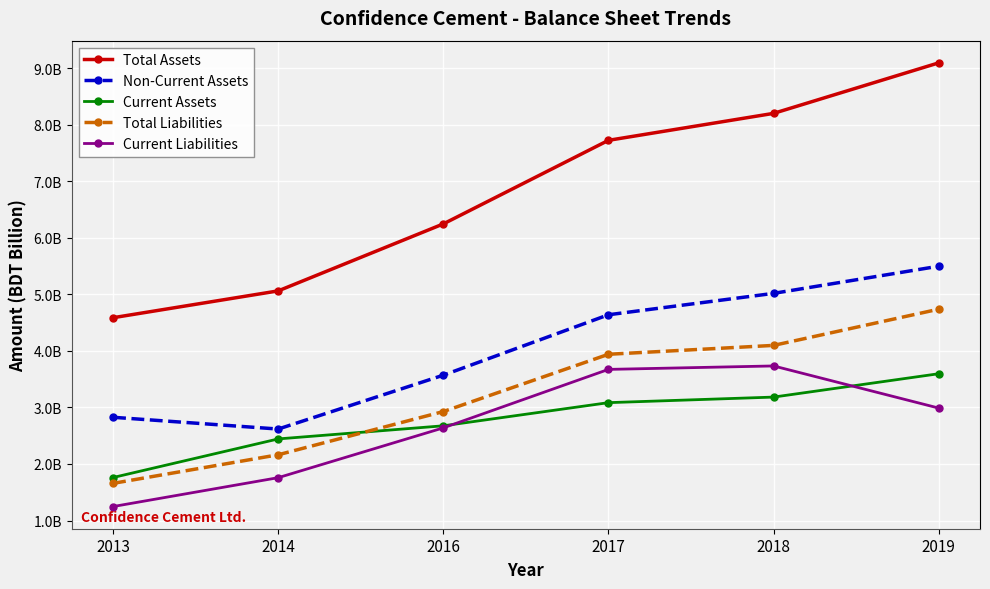

Which category has the highest value across all series?

2019